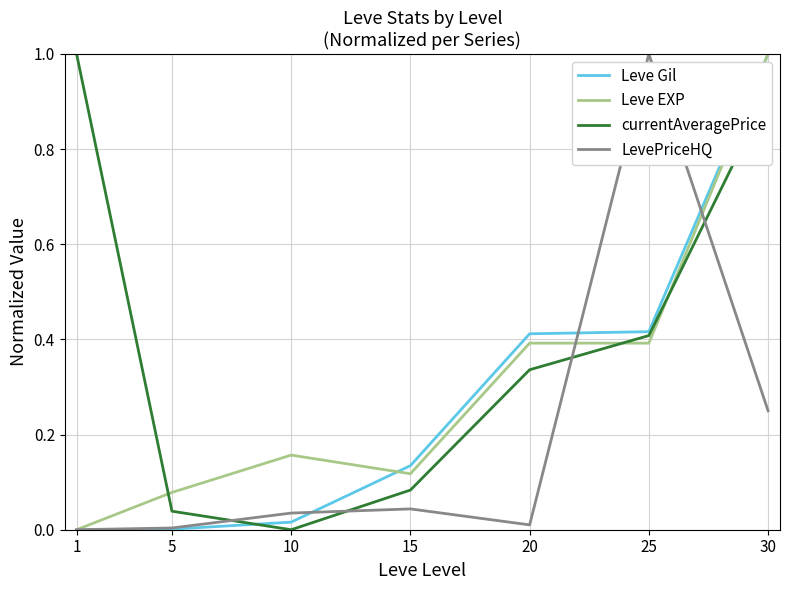

At which category does Leve EXP reach its first local peak?

10